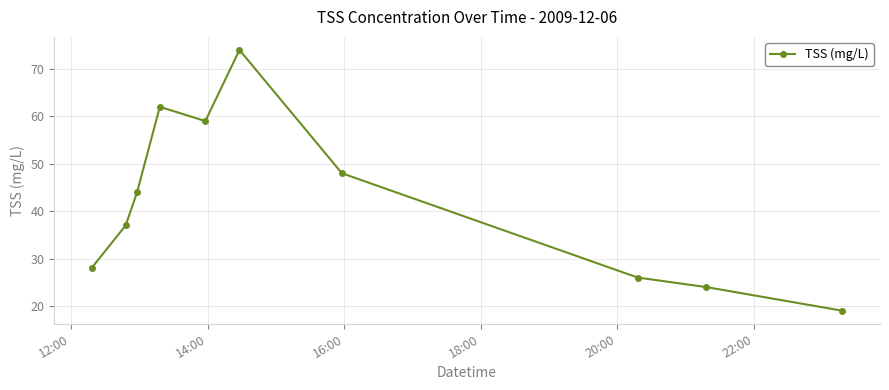

Reading left to right, extract all data points from this chart.

28	37	44	62	59	74	48	26	24	19